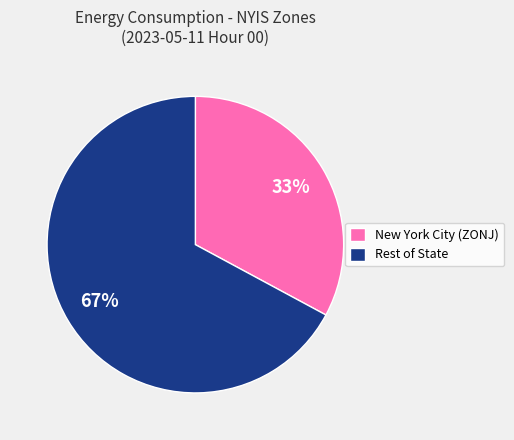

The New York City (ZONJ) slice represents 33% of the pie. True or false?

True